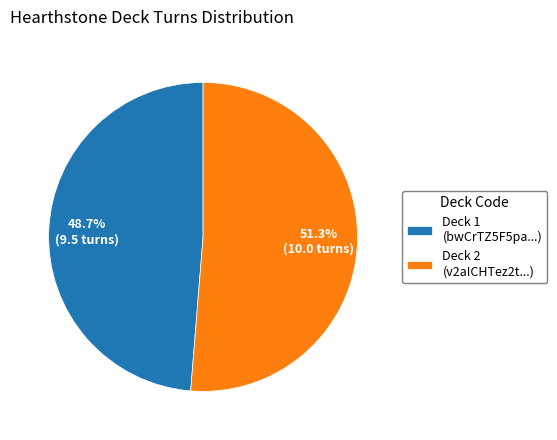

Is there a majority slice in this chart?

Yes